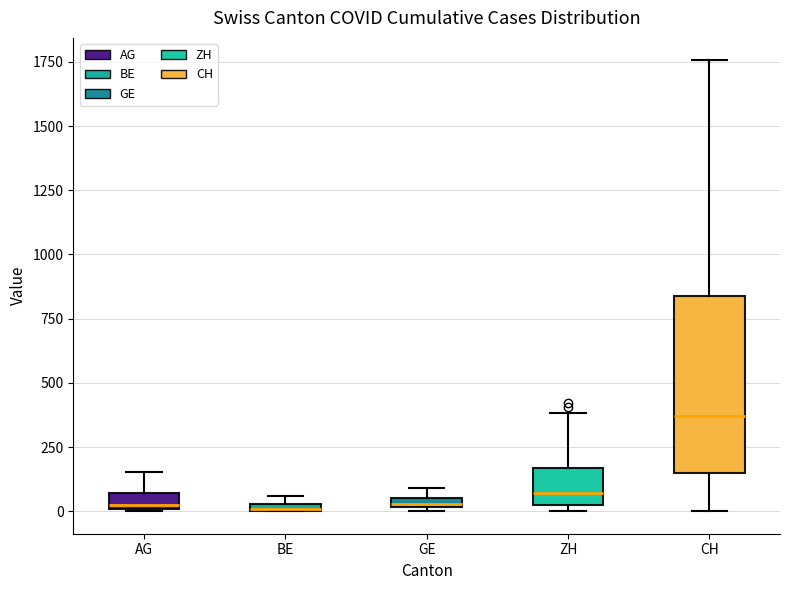

Where does the median line of the box for CH sit on the y-axis? The values are not printed on the chart, so give them approximately, as read against the axis.

350